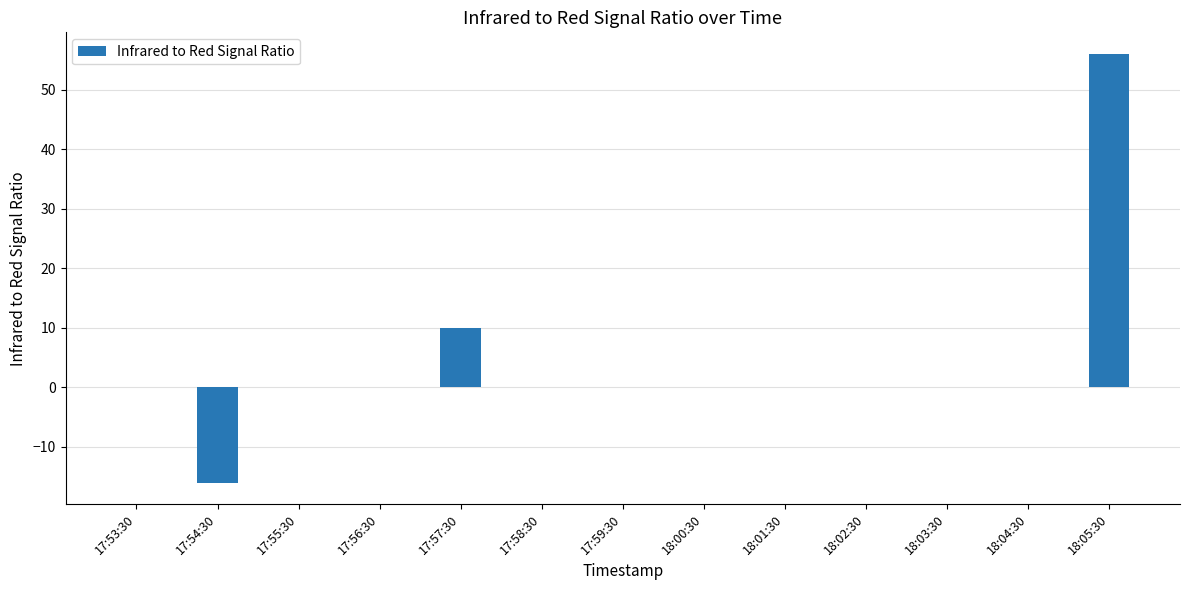

True or false: the data shows 96 at 18:05:30.

False